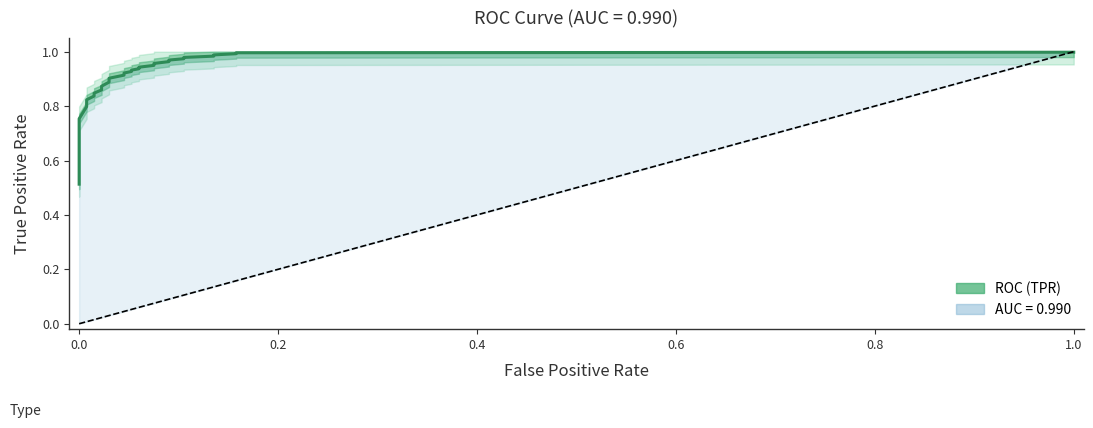

What is the value of the 27th point from the left?

1.0